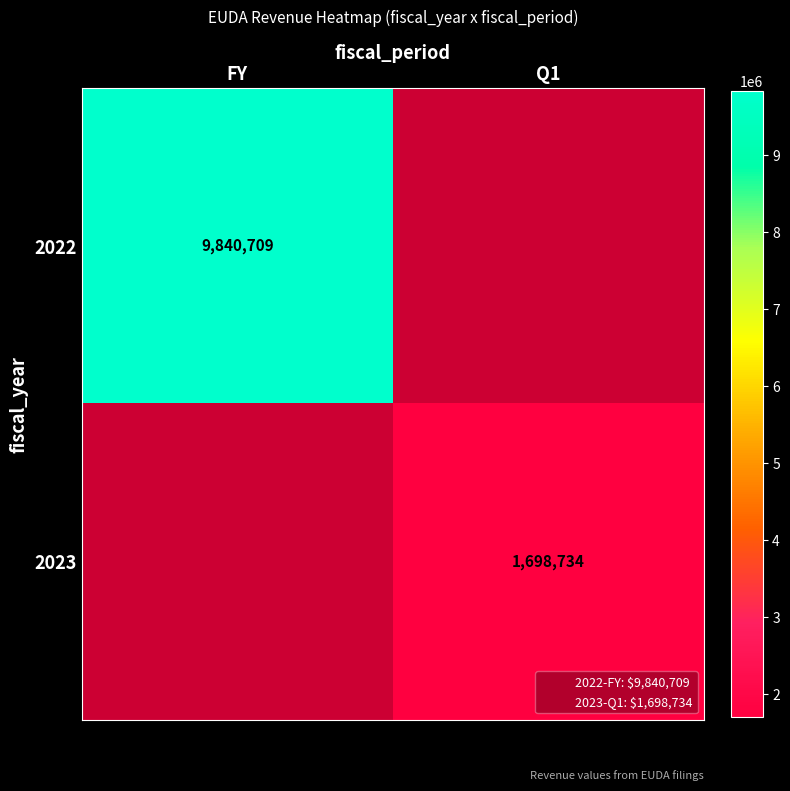

What is the minimum value shown in the chart?

1698734.0